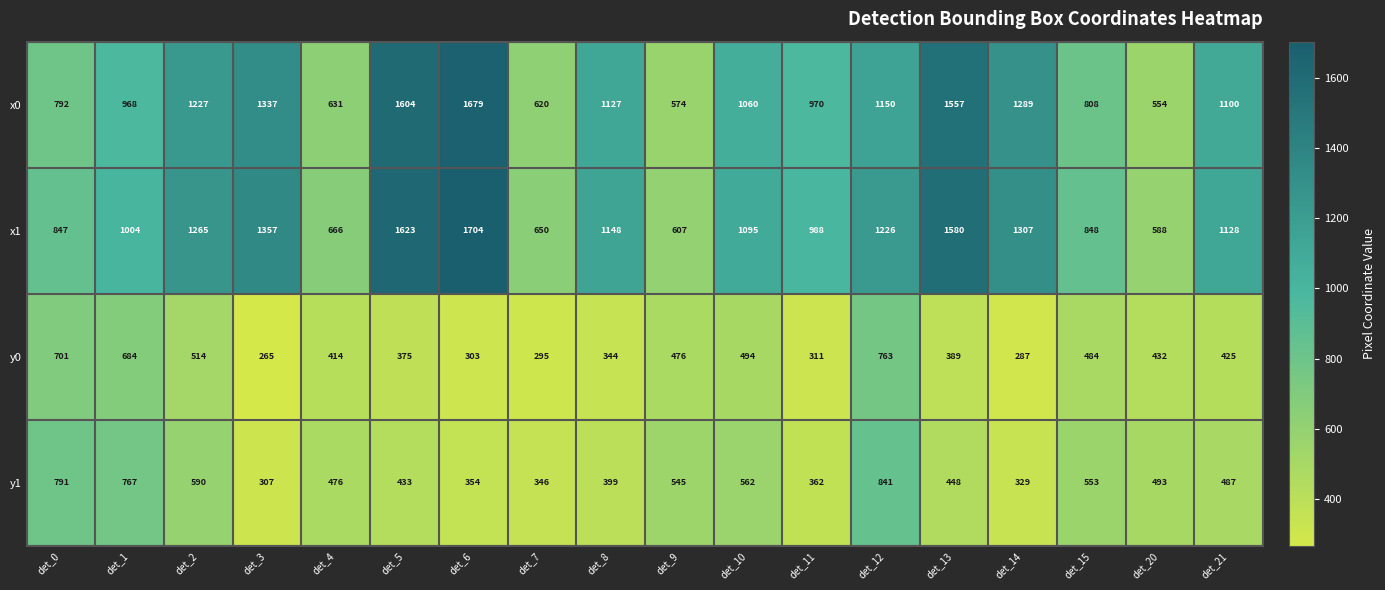

At which category is the sum across all series the highest?

det_6